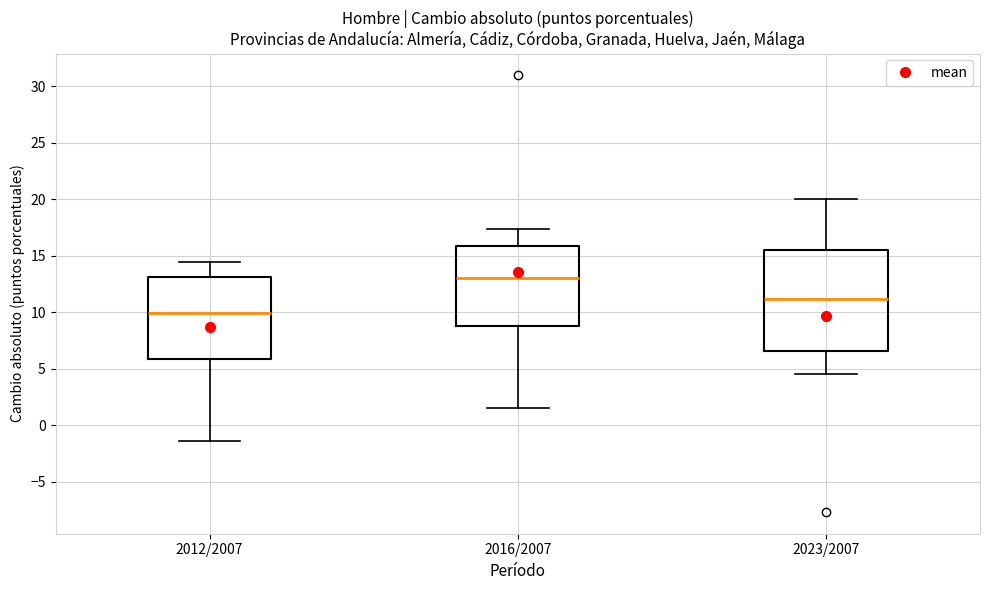

Where does the upper whisker of the box for 2023/2007 end on the y-axis? The values are not printed on the chart, so give them approximately, as read against the axis.

20.0